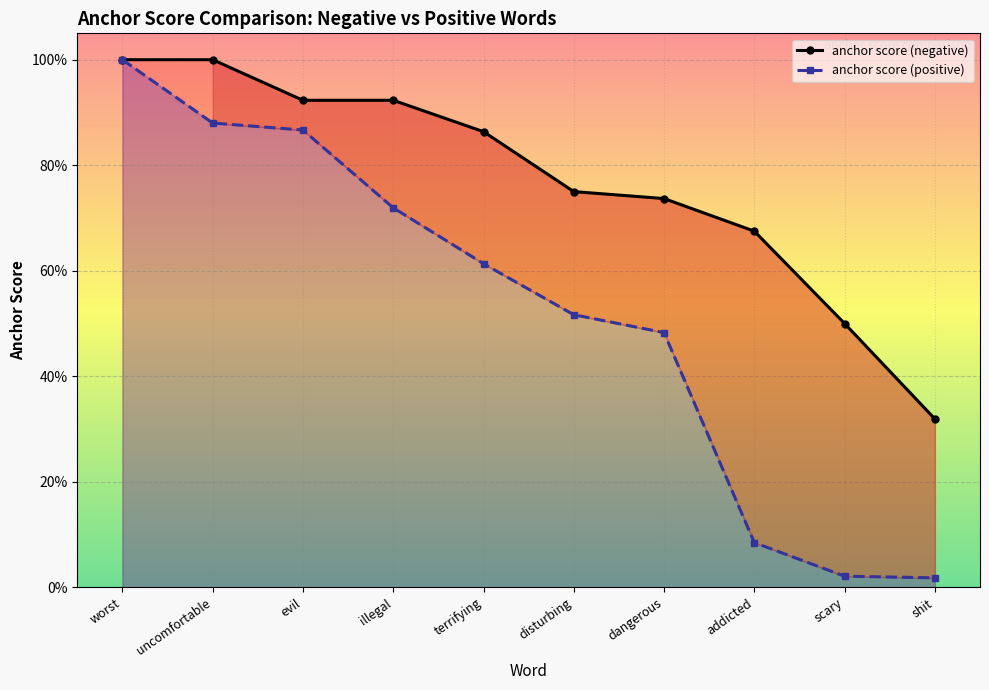

Reading left to right, transcribe all the data shown in this chart.

anchor score (negative): worst=1.0	uncomfortable=1.0	evil=0.9	illegal=0.9	terrifying=0.9	disturbing=0.8	dangerous=0.7	addicted=0.7	scary=0.5	shit=0.3
anchor score (positive): worst=1.0	uncomfortable=0.9	evil=0.9	illegal=0.7	terrifying=0.6	disturbing=0.5	dangerous=0.5	addicted=0.1	scary=0.0	shit=0.0